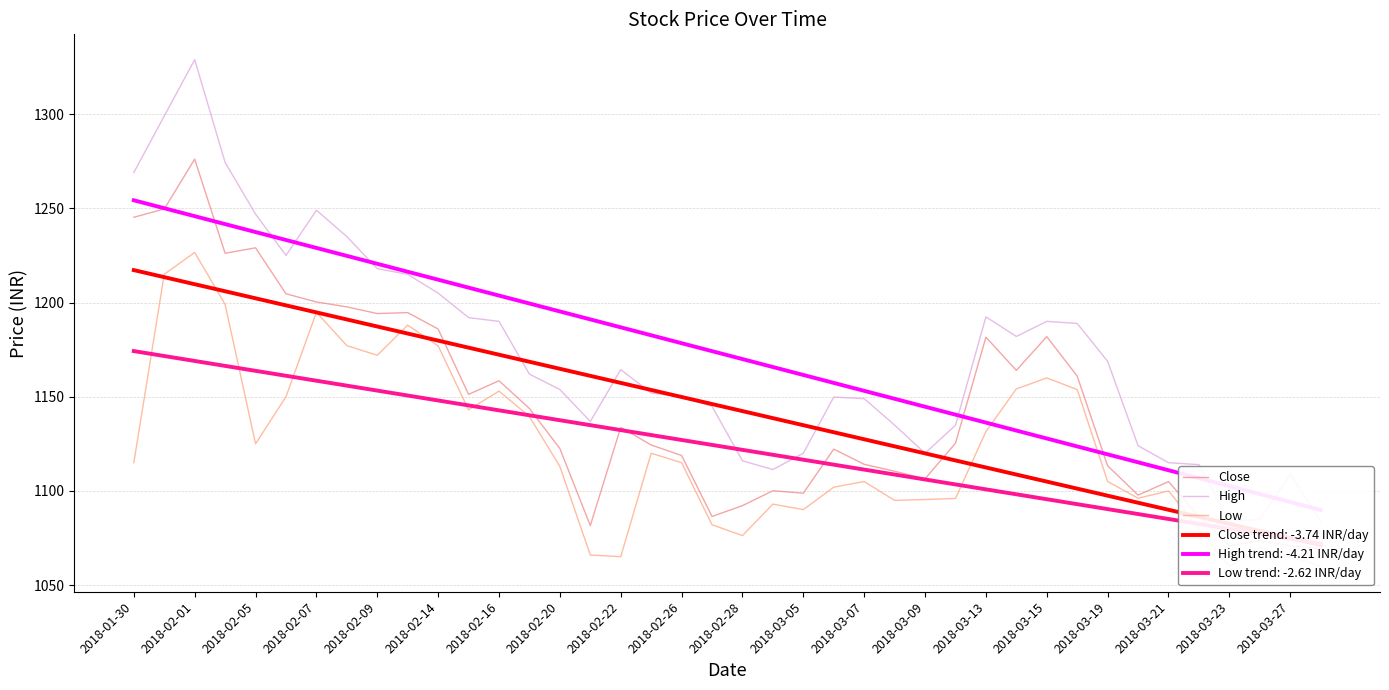

What is the difference between the maximum and minimum values in the High series?

245.2